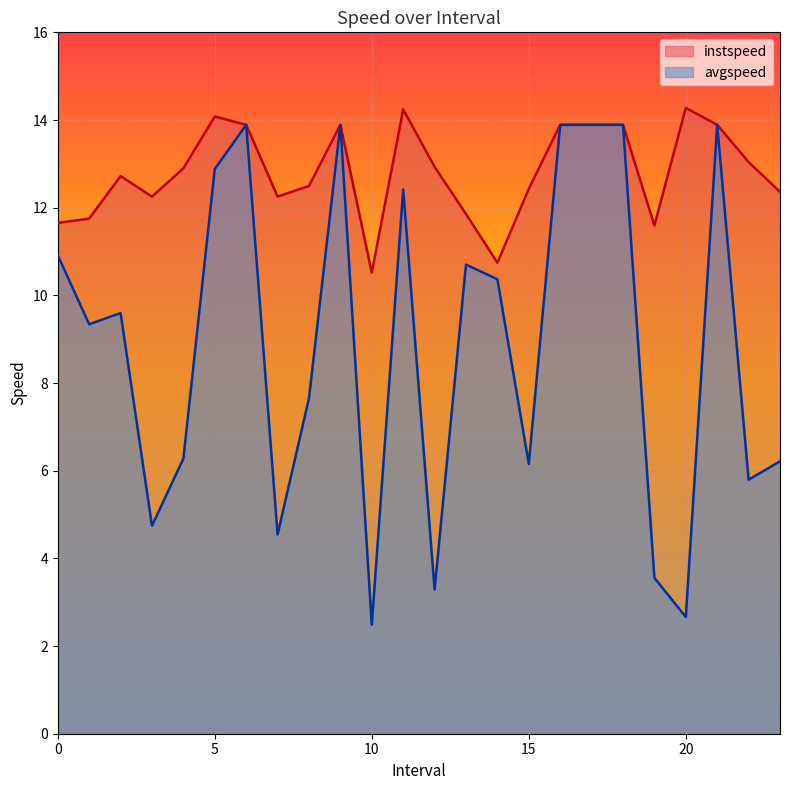

Is the value of avgspeed at 17.0 greater than the value of instspeed at 10.0?

Yes